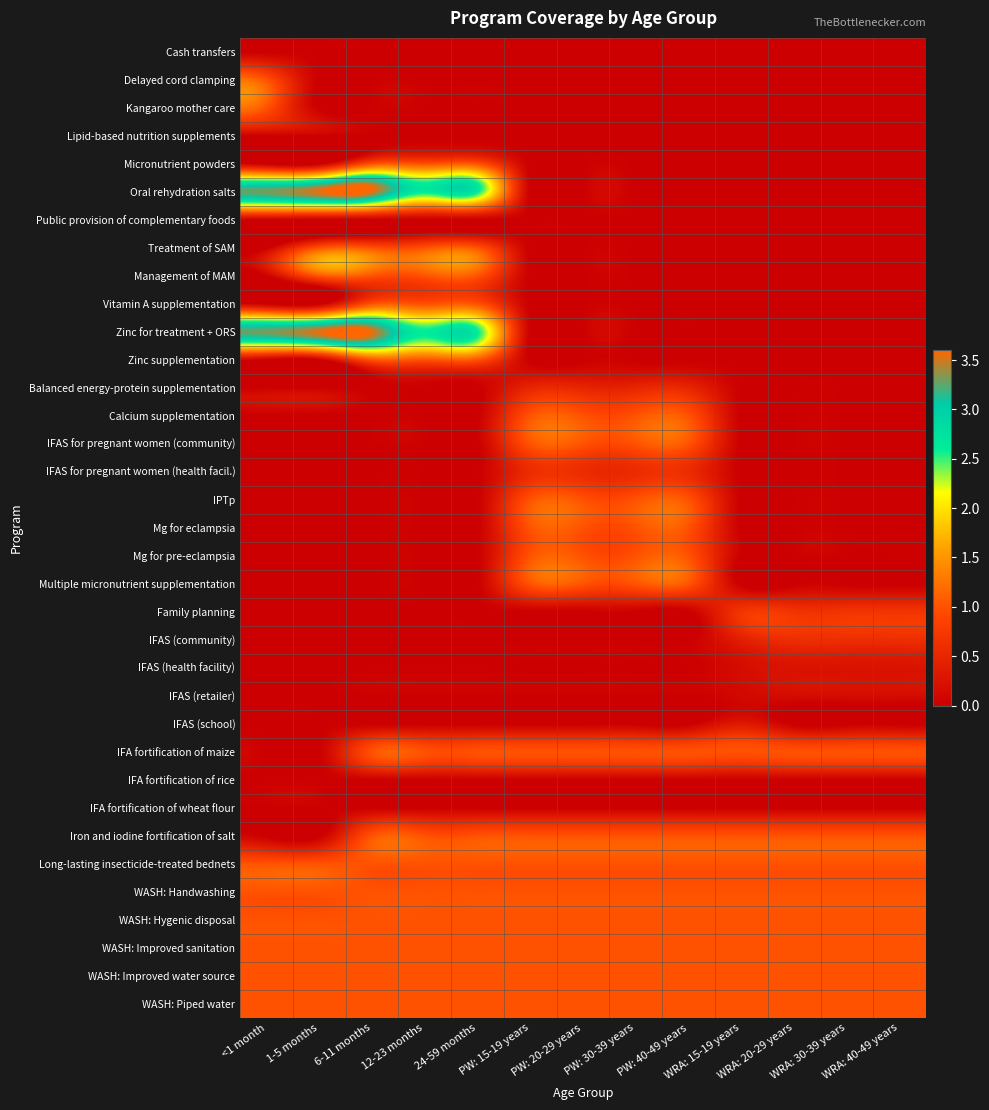

Which label corresponds to the smallest value in the chart?

<1 month